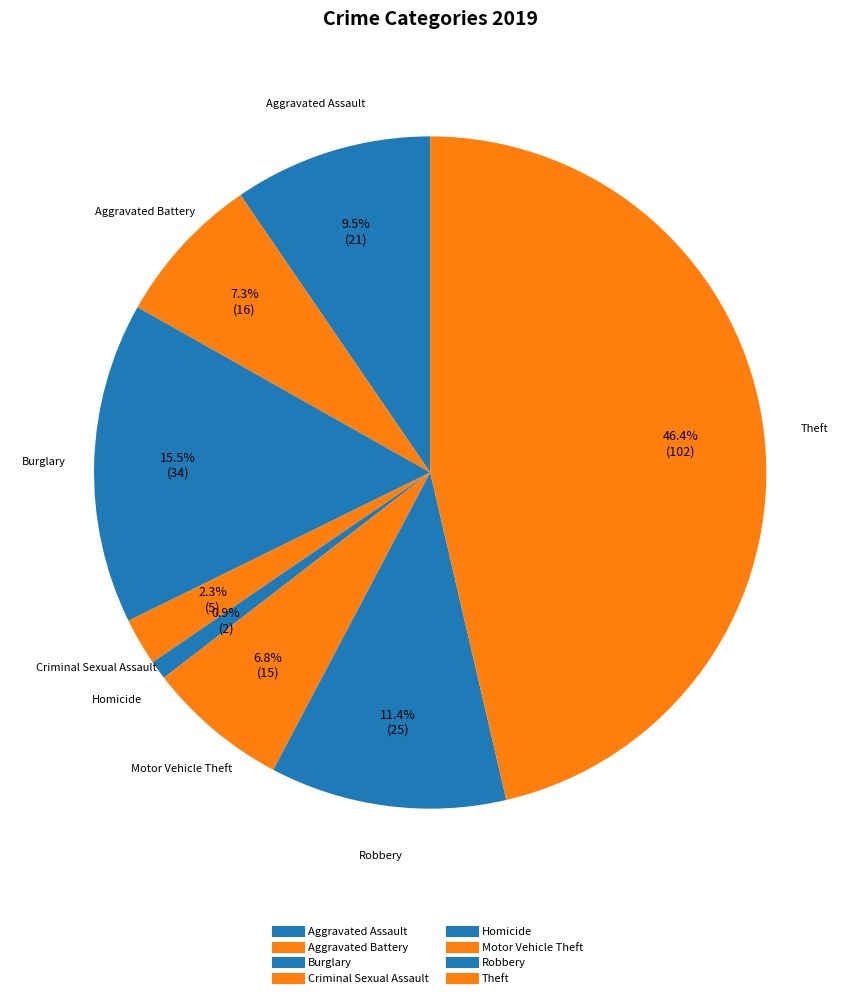

Count the number of slices in the pie.

8